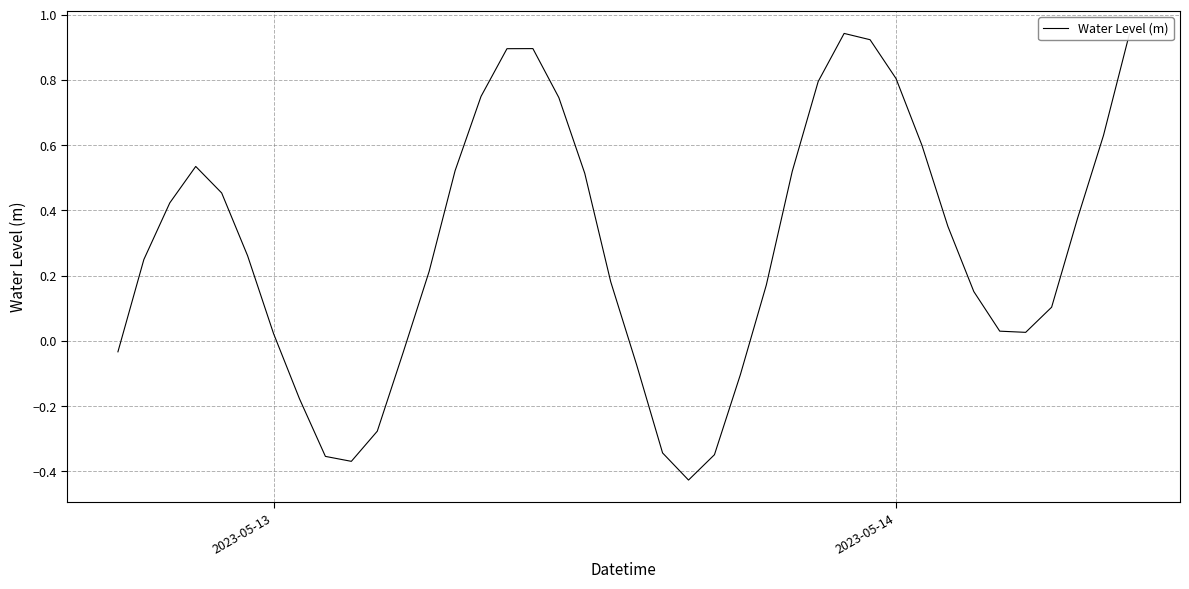

True or false: there are more than 0 points higher than both neighbors.

True